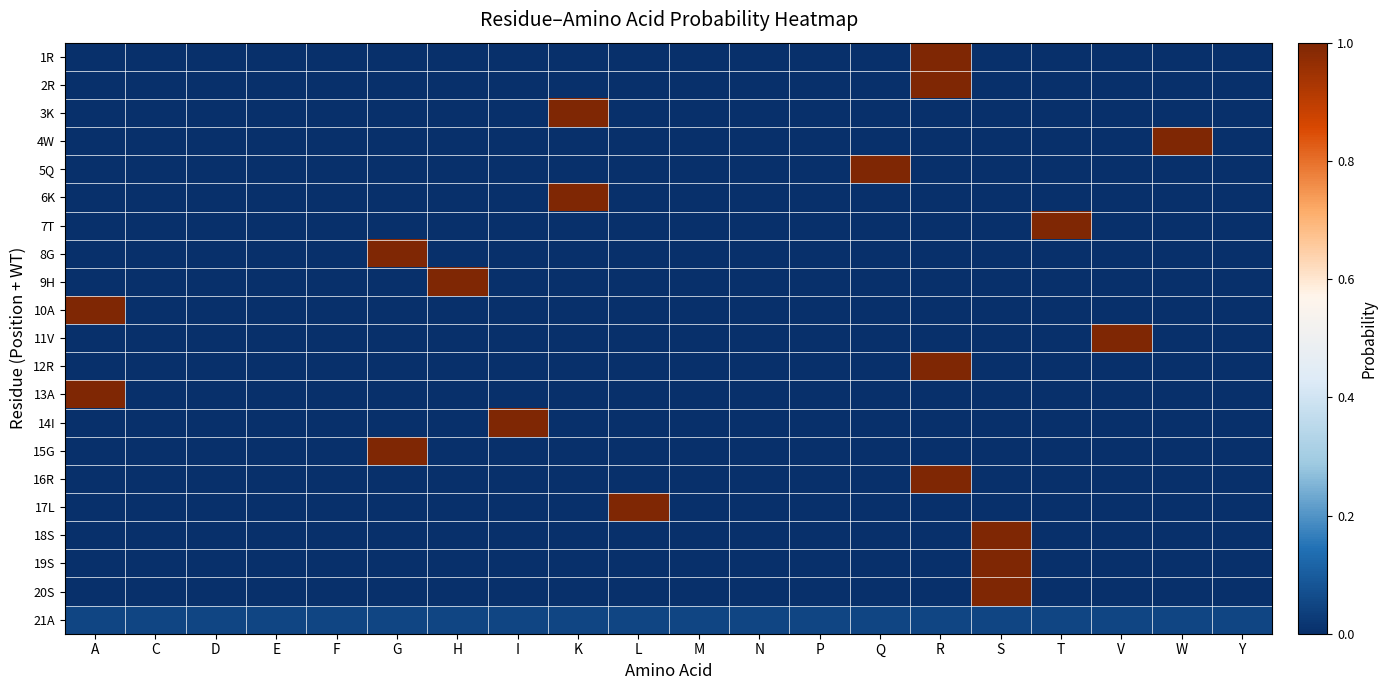

Reading right to left, transcribe all the data shown in this chart.

1R: Y=0.0	W=0.0	V=0.0	T=0.0	S=0.0	R=1.0	Q=0.0	P=0.0	N=0.0	M=0.0	L=0.0	K=0.0	I=0.0	H=0.0	G=0.0	F=0.0	E=0.0	D=0.0	C=0.0	A=0.0
2R: Y=0.0	W=0.0	V=0.0	T=0.0	S=0.0	R=1.0	Q=0.0	P=0.0	N=0.0	M=0.0	L=0.0	K=0.0	I=0.0	H=0.0	G=0.0	F=0.0	E=0.0	D=0.0	C=0.0	A=0.0
3K: Y=0.0	W=0.0	V=0.0	T=0.0	S=0.0	R=0.0	Q=0.0	P=0.0	N=0.0	M=0.0	L=0.0	K=1.0	I=0.0	H=0.0	G=0.0	F=0.0	E=0.0	D=0.0	C=0.0	A=0.0
4W: Y=0.0	W=1.0	V=0.0	T=0.0	S=0.0	R=0.0	Q=0.0	P=0.0	N=0.0	M=0.0	L=0.0	K=0.0	I=0.0	H=0.0	G=0.0	F=0.0	E=0.0	D=0.0	C=0.0	A=0.0
5Q: Y=0.0	W=0.0	V=0.0	T=0.0	S=0.0	R=0.0	Q=1.0	P=0.0	N=0.0	M=0.0	L=0.0	K=0.0	I=0.0	H=0.0	G=0.0	F=0.0	E=0.0	D=0.0	C=0.0	A=0.0
6K: Y=0.0	W=0.0	V=0.0	T=0.0	S=0.0	R=0.0	Q=0.0	P=0.0	N=0.0	M=0.0	L=0.0	K=1.0	I=0.0	H=0.0	G=0.0	F=0.0	E=0.0	D=0.0	C=0.0	A=0.0
7T: Y=0.0	W=0.0	V=0.0	T=1.0	S=0.0	R=0.0	Q=0.0	P=0.0	N=0.0	M=0.0	L=0.0	K=0.0	I=0.0	H=0.0	G=0.0	F=0.0	E=0.0	D=0.0	C=0.0	A=0.0
8G: Y=0.0	W=0.0	V=0.0	T=0.0	S=0.0	R=0.0	Q=0.0	P=0.0	N=0.0	M=0.0	L=0.0	K=0.0	I=0.0	H=0.0	G=1.0	F=0.0	E=0.0	D=0.0	C=0.0	A=0.0
9H: Y=0.0	W=0.0	V=0.0	T=0.0	S=0.0	R=0.0	Q=0.0	P=0.0	N=0.0	M=0.0	L=0.0	K=0.0	I=0.0	H=1.0	G=0.0	F=0.0	E=0.0	D=0.0	C=0.0	A=0.0
10A: Y=0.0	W=0.0	V=0.0	T=0.0	S=0.0	R=0.0	Q=0.0	P=0.0	N=0.0	M=0.0	L=0.0	K=0.0	I=0.0	H=0.0	G=0.0	F=0.0	E=0.0	D=0.0	C=0.0	A=1.0
11V: Y=0.0	W=0.0	V=1.0	T=0.0	S=0.0	R=0.0	Q=0.0	P=0.0	N=0.0	M=0.0	L=0.0	K=0.0	I=0.0	H=0.0	G=0.0	F=0.0	E=0.0	D=0.0	C=0.0	A=0.0
12R: Y=0.0	W=0.0	V=0.0	T=0.0	S=0.0	R=1.0	Q=0.0	P=0.0	N=0.0	M=0.0	L=0.0	K=0.0	I=0.0	H=0.0	G=0.0	F=0.0	E=0.0	D=0.0	C=0.0	A=0.0
13A: Y=0.0	W=0.0	V=0.0	T=0.0	S=0.0	R=0.0	Q=0.0	P=0.0	N=0.0	M=0.0	L=0.0	K=0.0	I=0.0	H=0.0	G=0.0	F=0.0	E=0.0	D=0.0	C=0.0	A=1.0
14I: Y=0.0	W=0.0	V=0.0	T=0.0	S=0.0	R=0.0	Q=0.0	P=0.0	N=0.0	M=0.0	L=0.0	K=0.0	I=1.0	H=0.0	G=0.0	F=0.0	E=0.0	D=0.0	C=0.0	A=0.0
15G: Y=0.0	W=0.0	V=0.0	T=0.0	S=0.0	R=0.0	Q=0.0	P=0.0	N=0.0	M=0.0	L=0.0	K=0.0	I=0.0	H=0.0	G=1.0	F=0.0	E=0.0	D=0.0	C=0.0	A=0.0
16R: Y=0.0	W=0.0	V=0.0	T=0.0	S=0.0	R=1.0	Q=0.0	P=0.0	N=0.0	M=0.0	L=0.0	K=0.0	I=0.0	H=0.0	G=0.0	F=0.0	E=0.0	D=0.0	C=0.0	A=0.0
17L: Y=0.0	W=0.0	V=0.0	T=0.0	S=0.0	R=0.0	Q=0.0	P=0.0	N=0.0	M=0.0	L=1.0	K=0.0	I=0.0	H=0.0	G=0.0	F=0.0	E=0.0	D=0.0	C=0.0	A=0.0
18S: Y=0.0	W=0.0	V=0.0	T=0.0	S=1.0	R=0.0	Q=0.0	P=0.0	N=0.0	M=0.0	L=0.0	K=0.0	I=0.0	H=0.0	G=0.0	F=0.0	E=0.0	D=0.0	C=0.0	A=0.0
19S: Y=0.0	W=0.0	V=0.0	T=0.0	S=1.0	R=0.0	Q=0.0	P=0.0	N=0.0	M=0.0	L=0.0	K=0.0	I=0.0	H=0.0	G=0.0	F=0.0	E=0.0	D=0.0	C=0.0	A=0.0
20S: Y=0.0	W=0.0	V=0.0	T=0.0	S=1.0	R=0.0	Q=0.0	P=0.0	N=0.0	M=0.0	L=0.0	K=0.0	I=0.0	H=0.0	G=0.0	F=0.0	E=0.0	D=0.0	C=0.0	A=0.0
21A: Y=0.1	W=0.1	V=0.1	T=0.1	S=0.1	R=0.1	Q=0.1	P=0.1	N=0.1	M=0.1	L=0.1	K=0.1	I=0.1	H=0.1	G=0.1	F=0.1	E=0.1	D=0.1	C=0.1	A=0.1